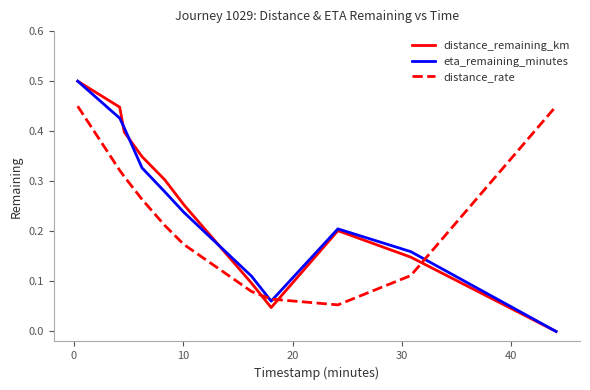

Which series ends up on top after the final intersection of distance_remaining_km and distance_rate?

distance_rate